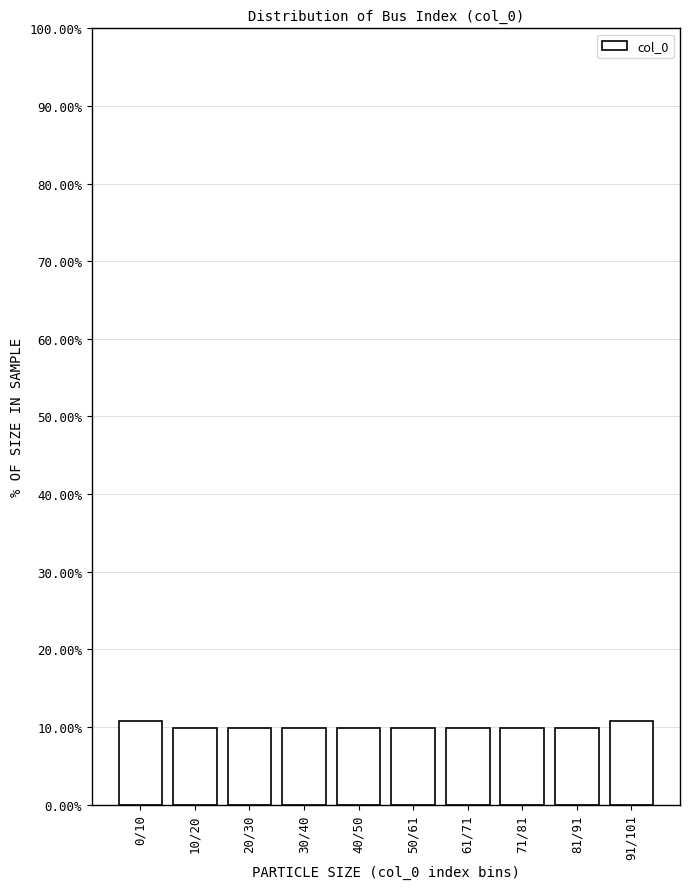

Reading left to right, what are all the values shown in this chart?

10.8	9.8	9.8	9.8	9.8	9.8	9.8	9.8	9.8	10.8